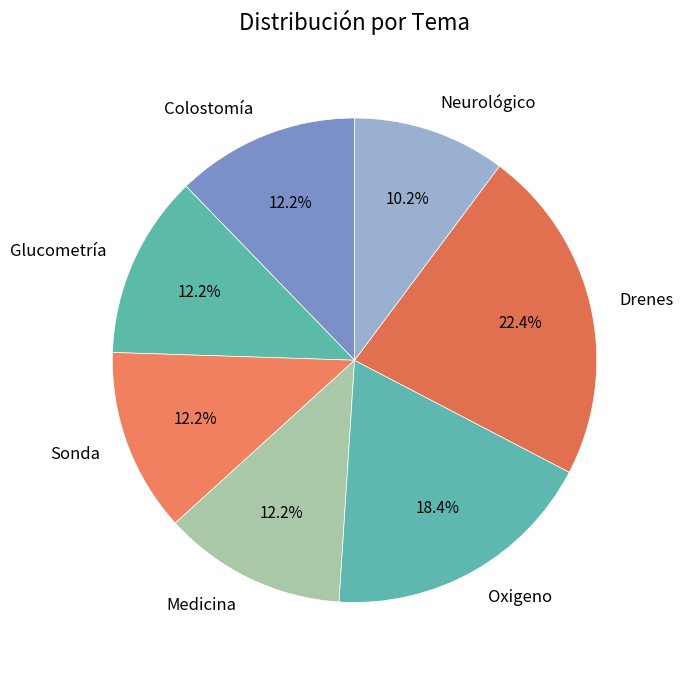

Is Drenes the majority of the pie?

No